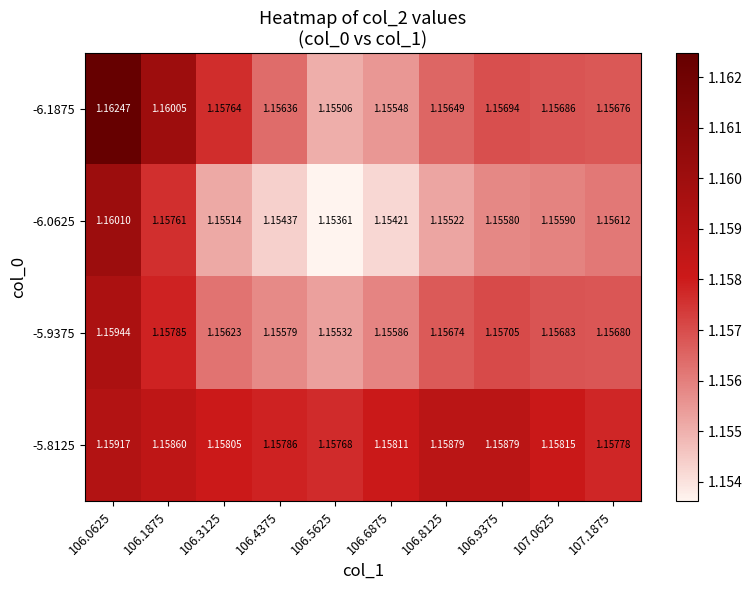

Is the value of -5.8125 at 106.5625 greater than the value of -6.1875 at 106.4375?

Yes